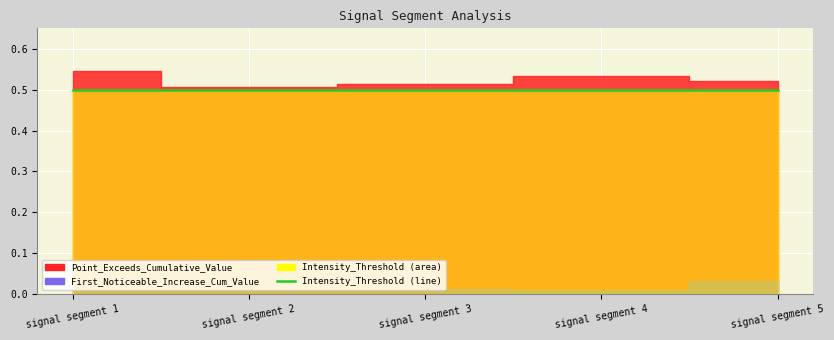

True or false: Point_Exceeds_Cumulative_Value and First_Noticeable_Increase_Cumulative_Value intersect in this chart.

False